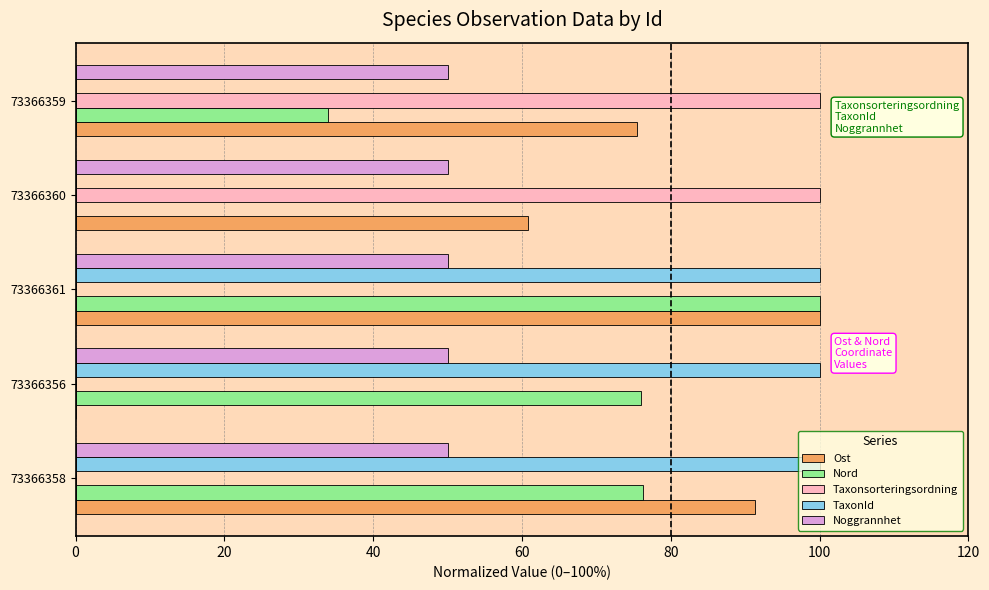

What is the maximum value shown in the chart?

100.0